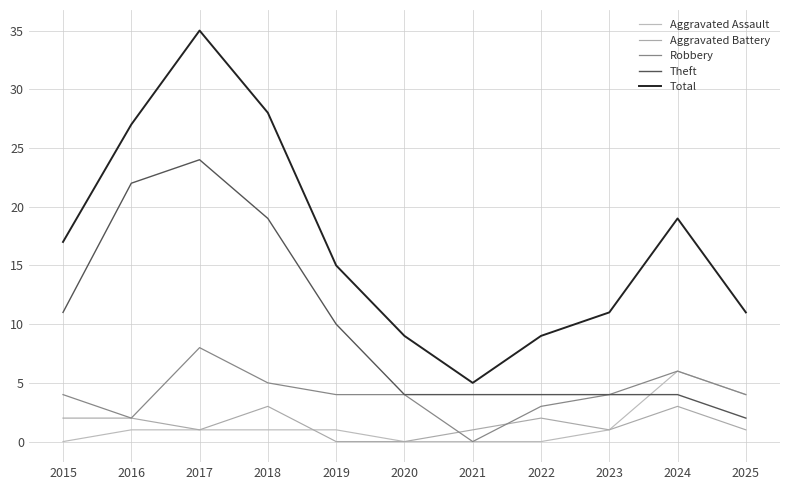

At how many categories does at least one series exceed 4?

11